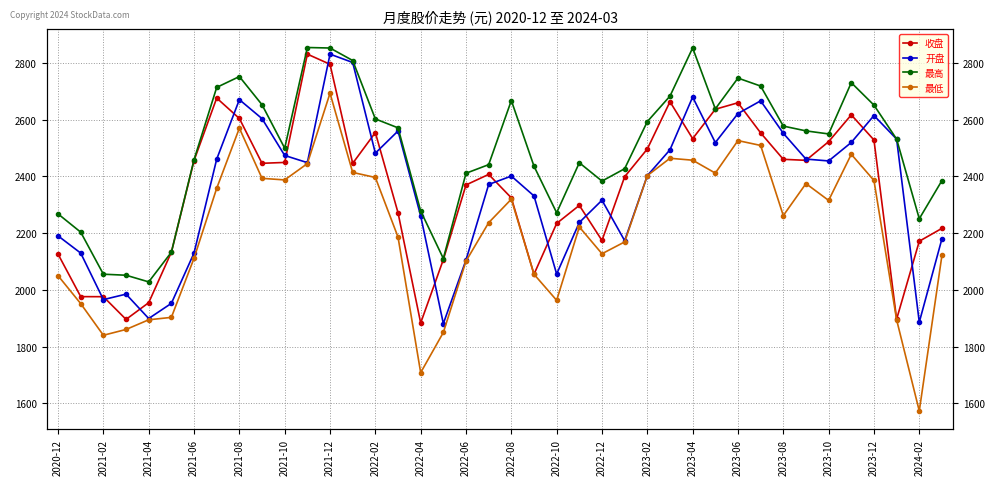

What is the maximum value for 最高?

2854.0